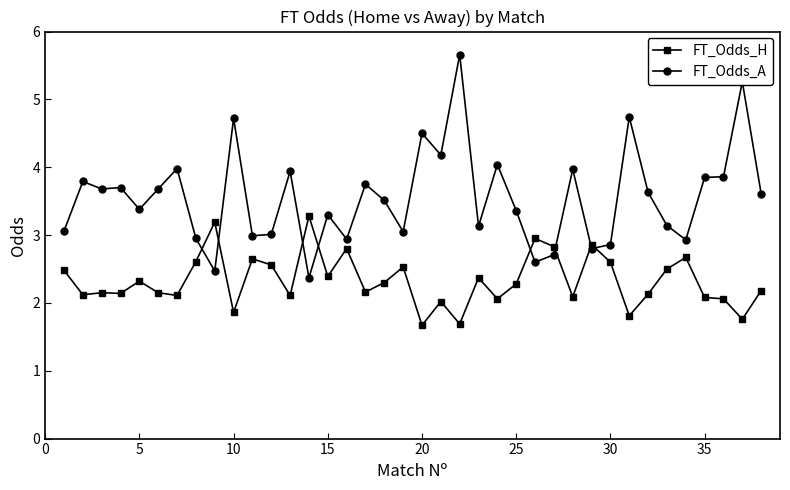

What is the value of the FT_Odds_A point at the 5th from the left?

3.4